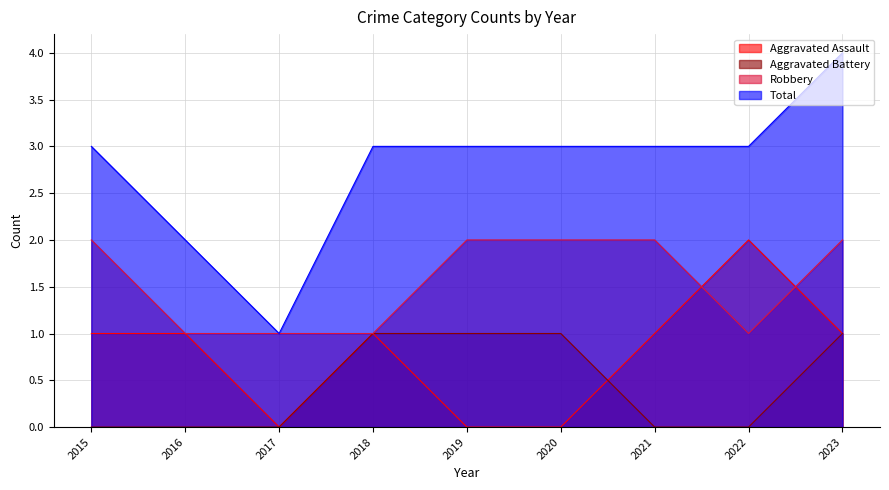

True or false: Aggravated Battery and Robbery cross at least once.

False